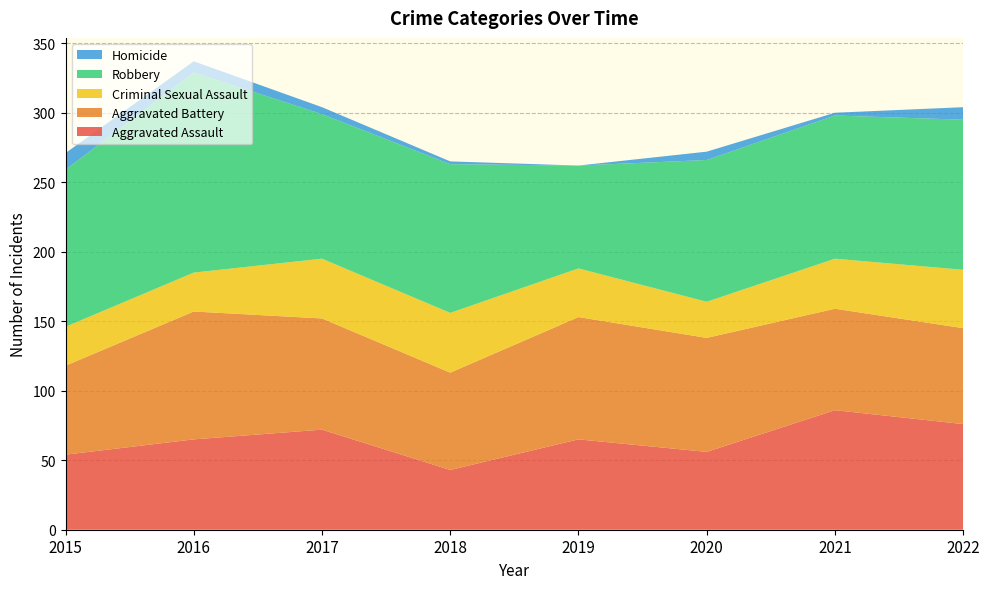

Reading left to right, transcribe all the data shown in this chart.

Aggravated Assault: 2015=54	2016=65	2017=72	2018=43	2019=65	2020=56	2021=86	2022=76
Aggravated Battery: 2015=64	2016=92	2017=80	2018=70	2019=88	2020=82	2021=73	2022=69
Criminal Sexual Assault: 2015=28	2016=28	2017=43	2018=43	2019=35	2020=26	2021=36	2022=42
Robbery: 2015=113	2016=144	2017=104	2018=107	2019=74	2020=102	2021=103	2022=108
Homicide: 2015=12	2016=8	2017=5	2018=2	2019=0	2020=6	2021=2	2022=9